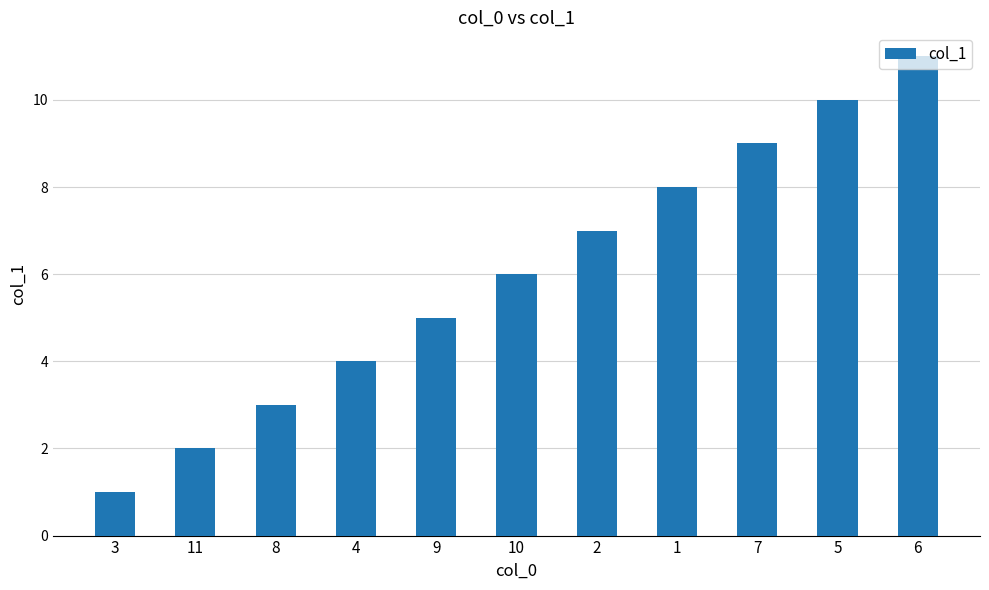

Which category has the lowest value across all series?

3